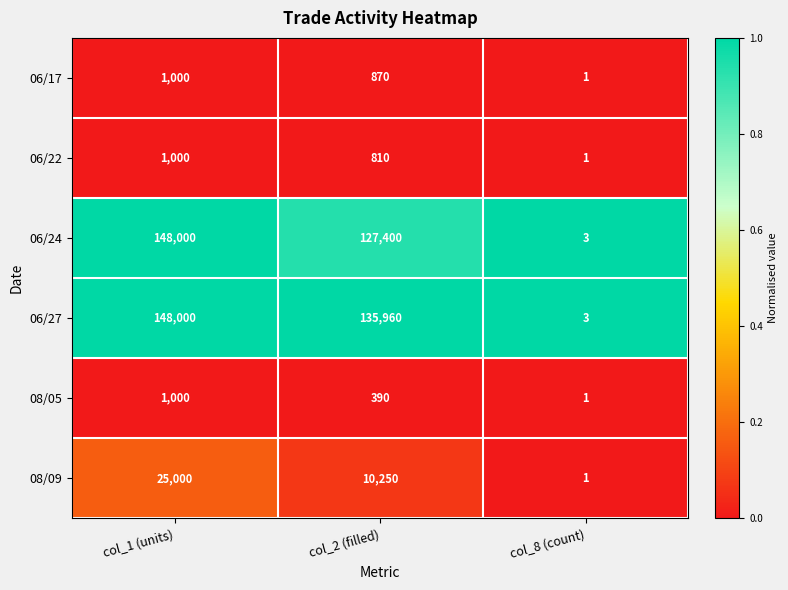

The value of 06/24 at col_2 (filled) is 78075. True or false?

False